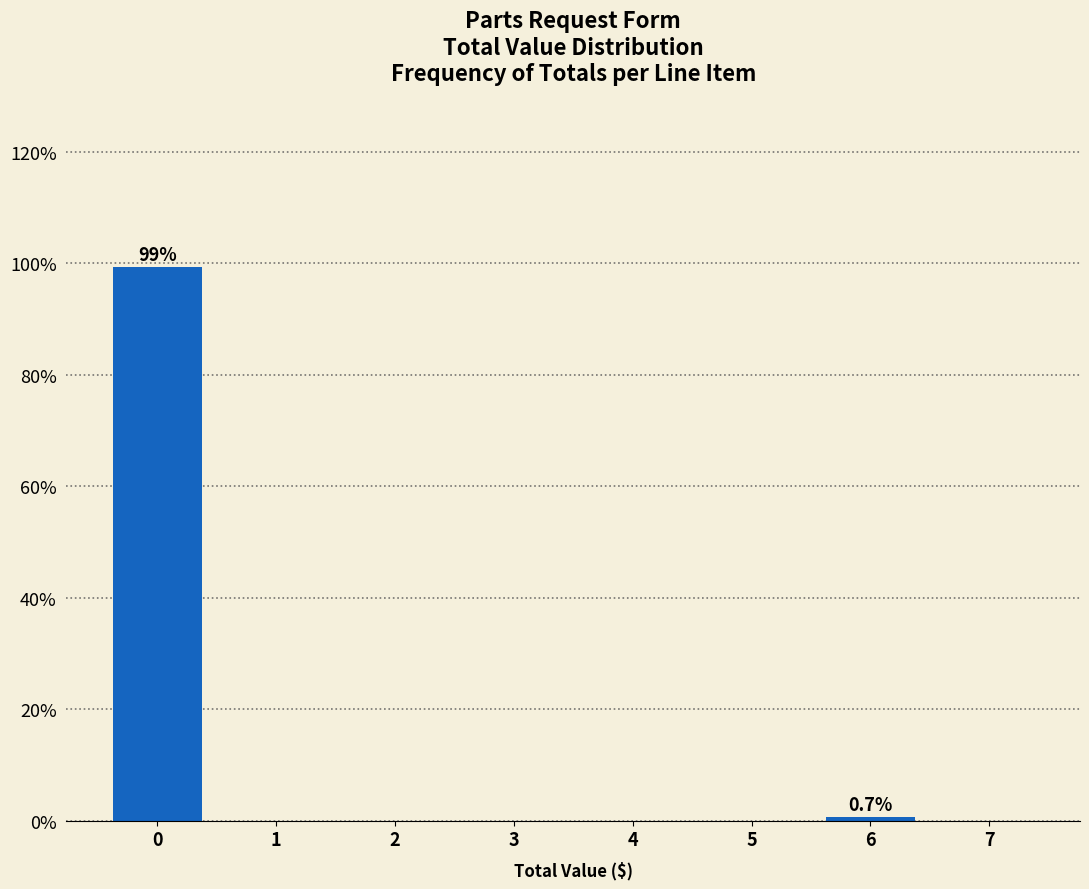

Reading left to right, extract all data points from this chart.

0=99.3	1=0.0	2=0.0	3=0.0	4=0.0	5=0.0	6=0.7	7=0.0